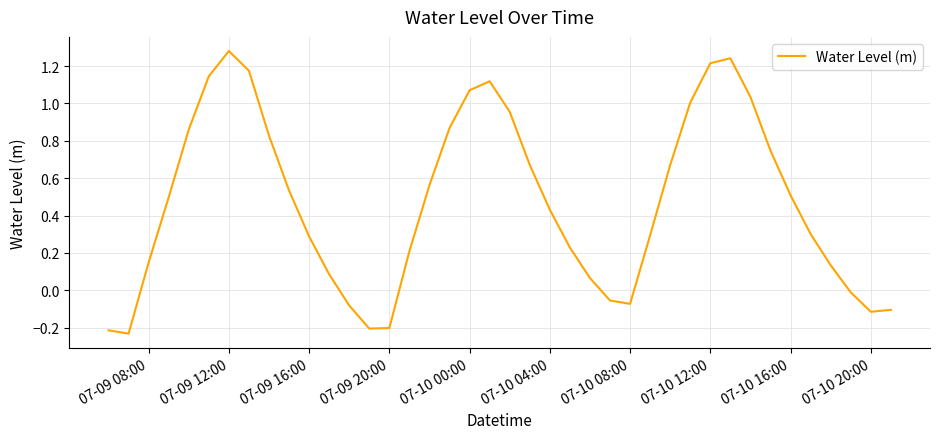

What is the difference between the maximum and minimum values?

1.5